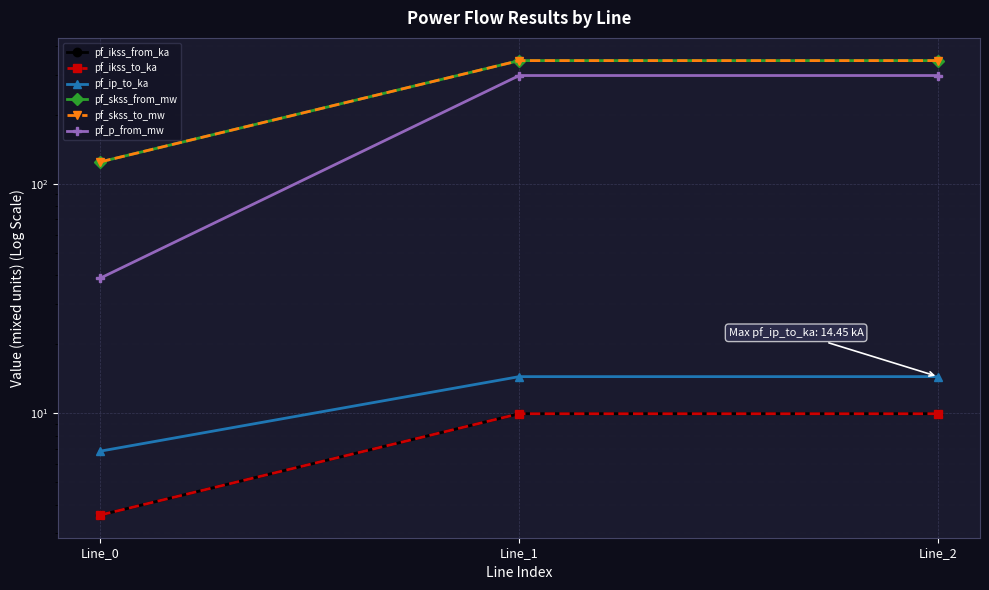

Reading left to right, transcribe all the data shown in this chart.

pf_ikss_from_ka: Line_0=3.6	Line_1=10.0	Line_2=10.0
pf_ikss_to_ka: Line_0=3.6	Line_1=10.0	Line_2=10.0
pf_ip_to_ka: Line_0=6.8	Line_1=14.4	Line_2=14.4
pf_skss_from_mw: Line_0=124.8	Line_1=344.9	Line_2=344.9
pf_skss_to_mw: Line_0=124.8	Line_1=344.9	Line_2=344.9
pf_p_from_mw: Line_0=38.9	Line_1=296.9	Line_2=296.9